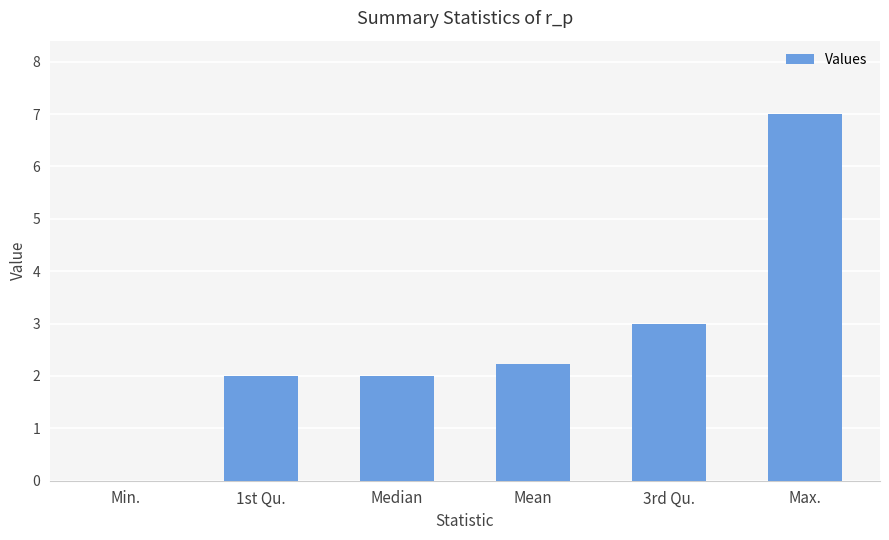

Reading left to right, what are all the values shown in this chart?

Min.=0.0	1st Qu.=2.0	Median=2.0	Mean=2.2	3rd Qu.=3.0	Max.=7.0